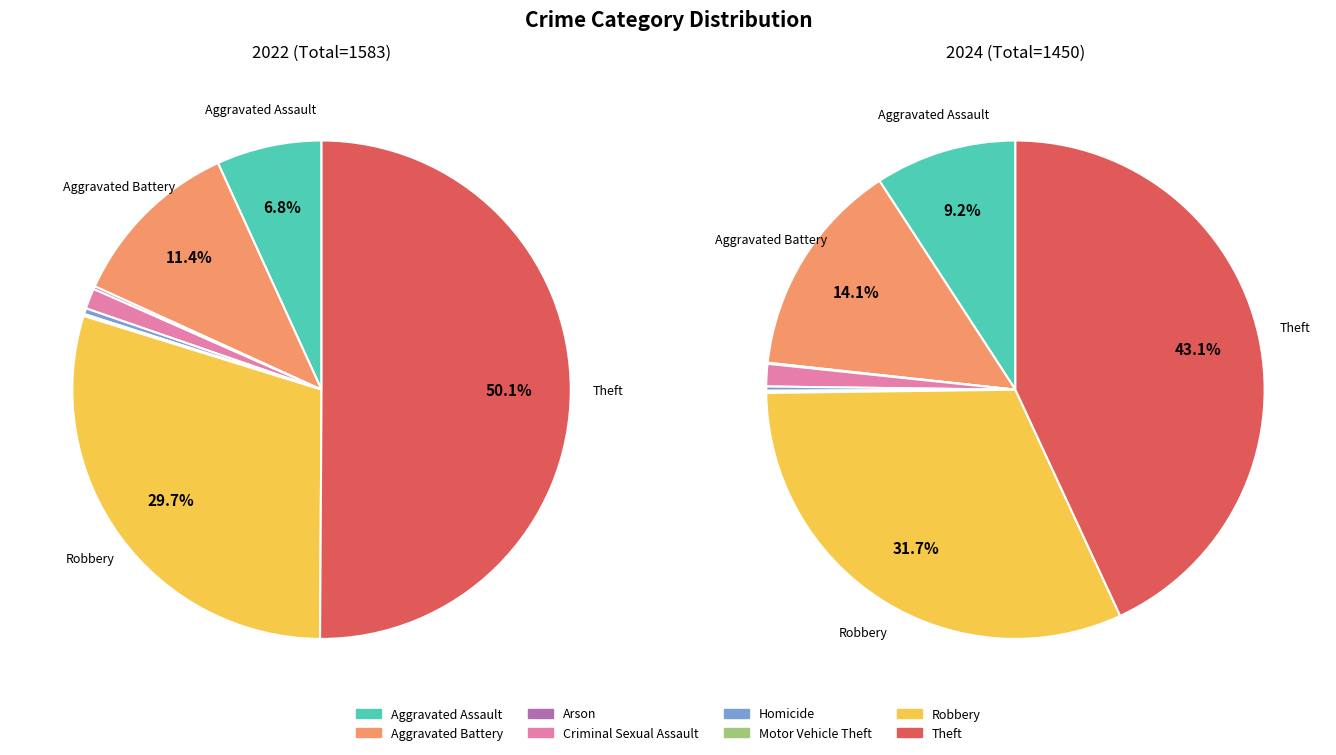

Is the sum of 3 and 2 greater than half?

No